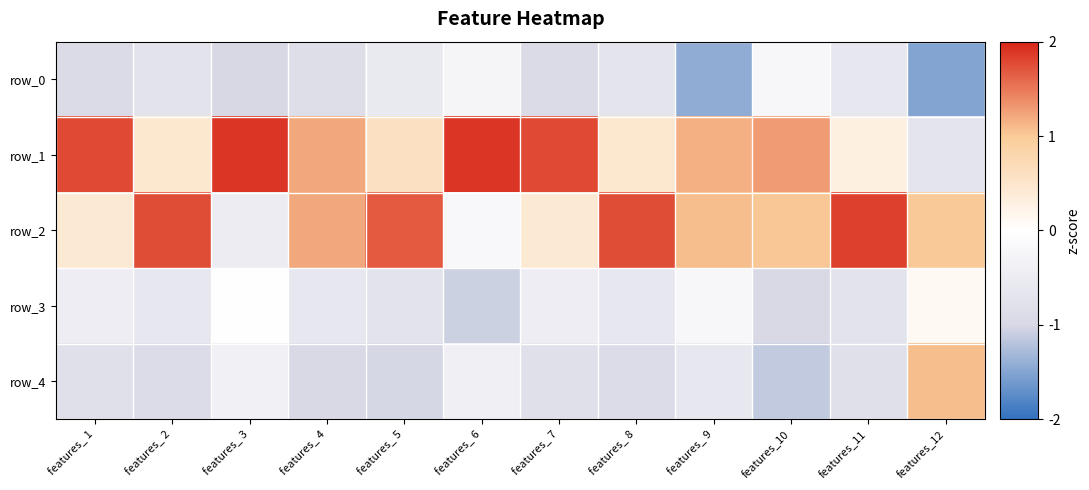

Where does the row_2 series first go above 1?

features_ 2